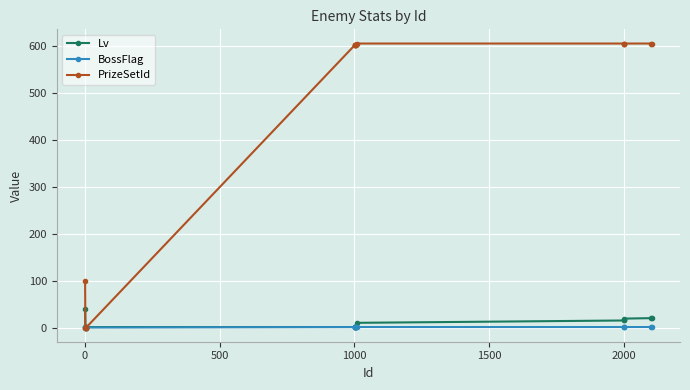

At how many categories does at least one series exceed 160?

11